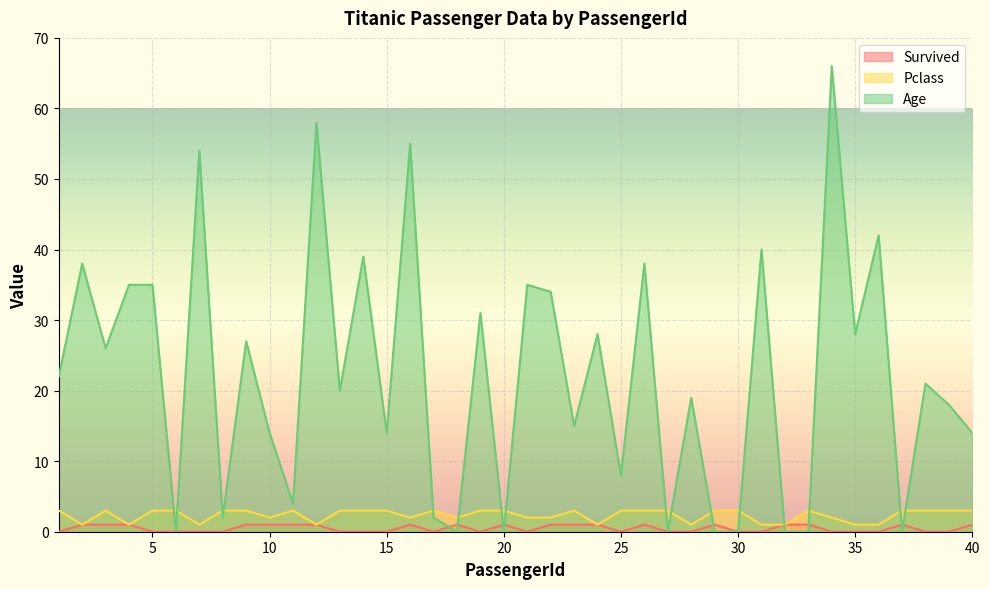

The Survived series shows 0 at 27. True or false?

True